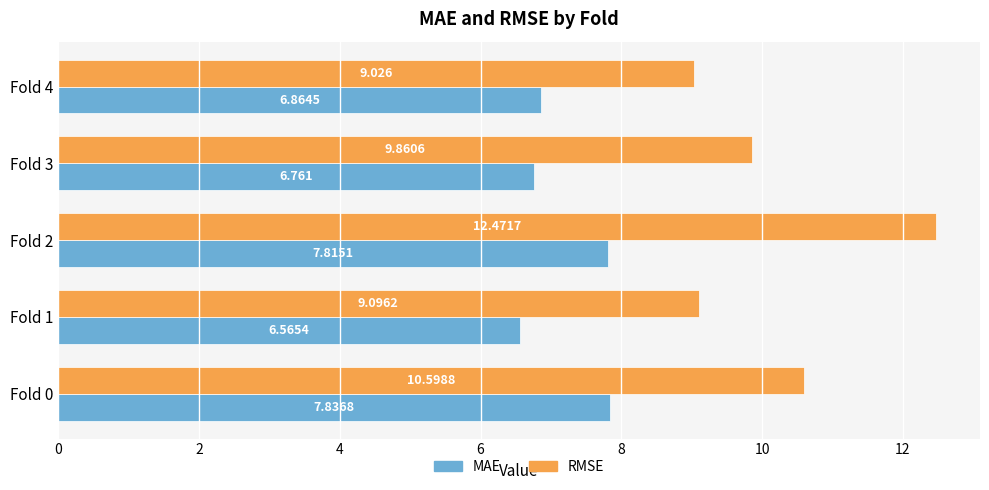

List the series in order of their peak value, highest first.

RMSE, MAE